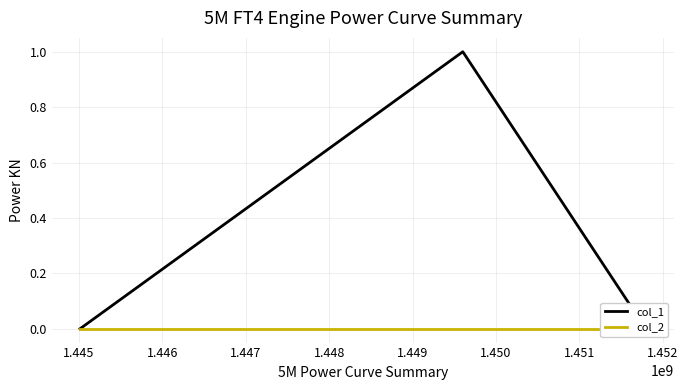

Which series has the widest spread of values?

col_1